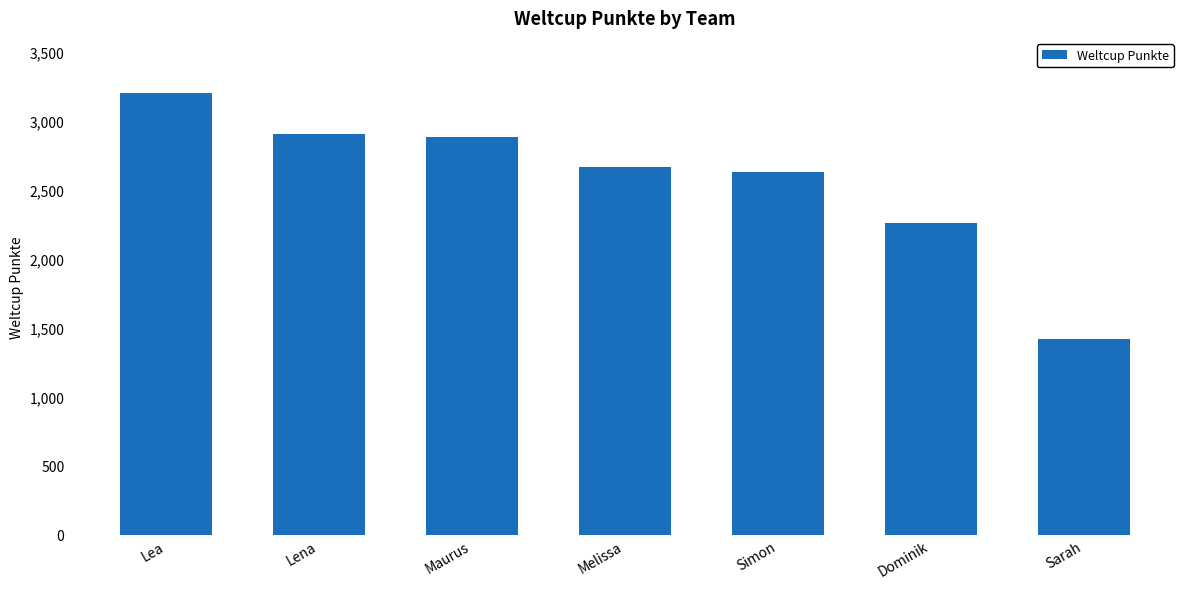

Reading left to right, extract all data points from this chart.

3200	2905	2881	2668	2626	2262	1416